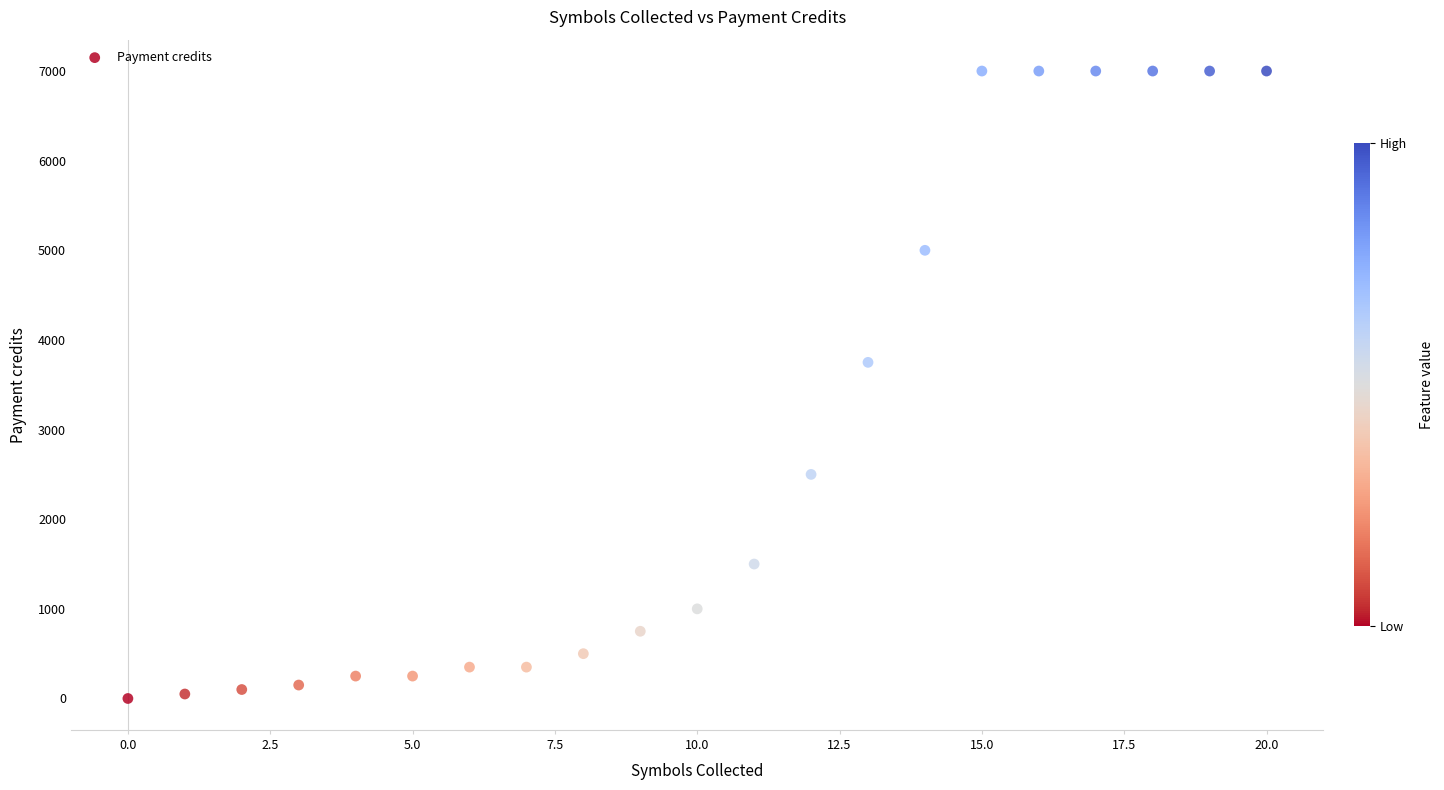

What is the range of Y values (max minus min)?

7000